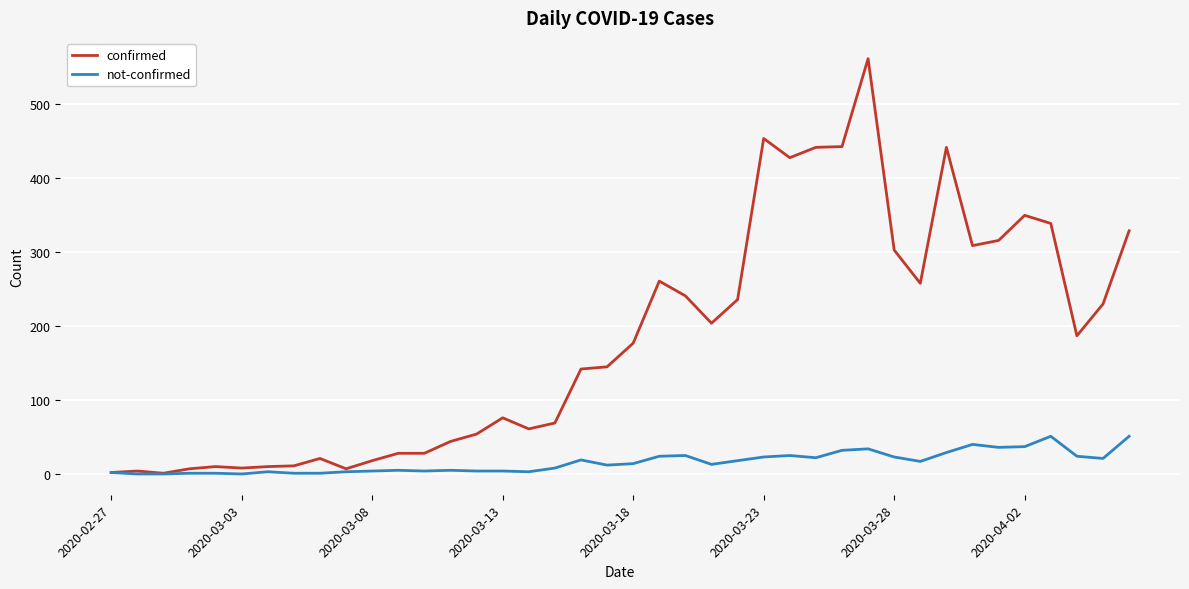

List the series in order of their overall mean, lowest first.

not-confirmed, confirmed